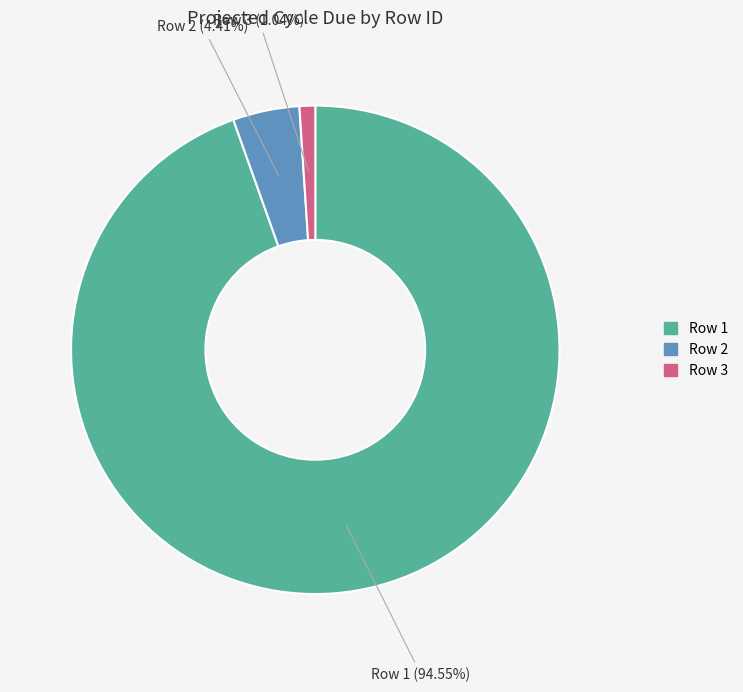

Is there any slice that represents more than half of the pie?

Yes